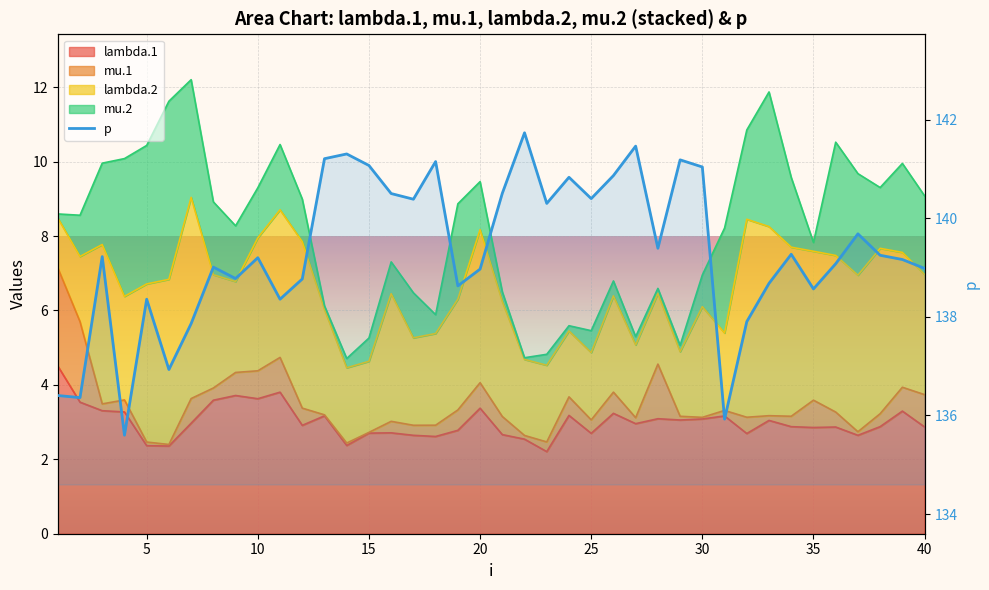

What is the maximum value shown in the chart?

141.7